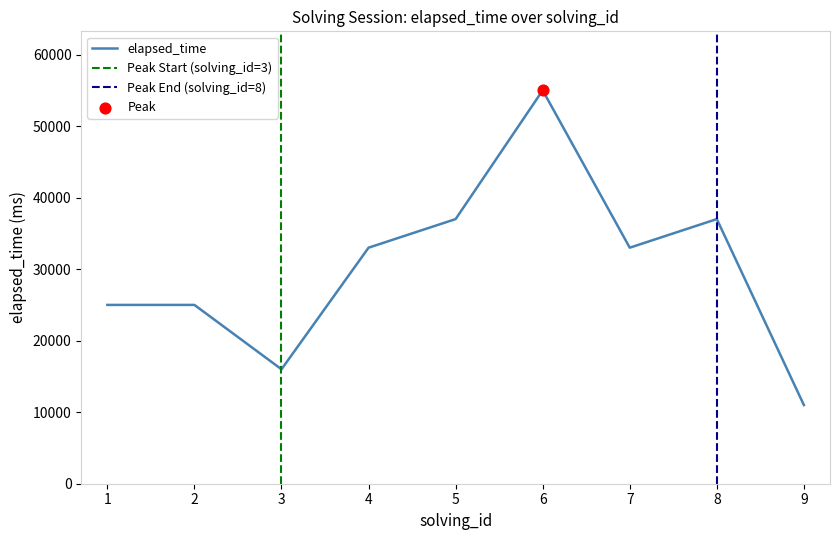

What is the change in value from 1 to 8?

+12000